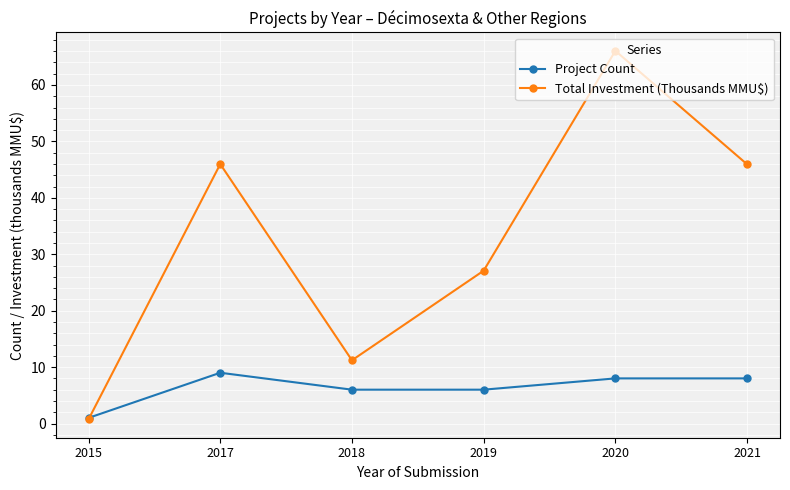

What is the sum of the Total Investment (Thousands MMU$) values at 2018 and 2021?

57.2